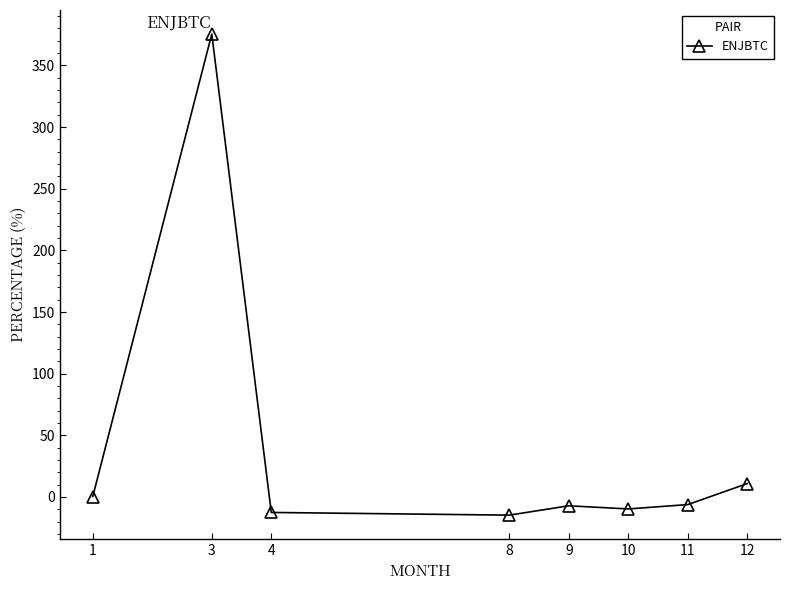

What is the change in value from 4 to 9?

+5.4